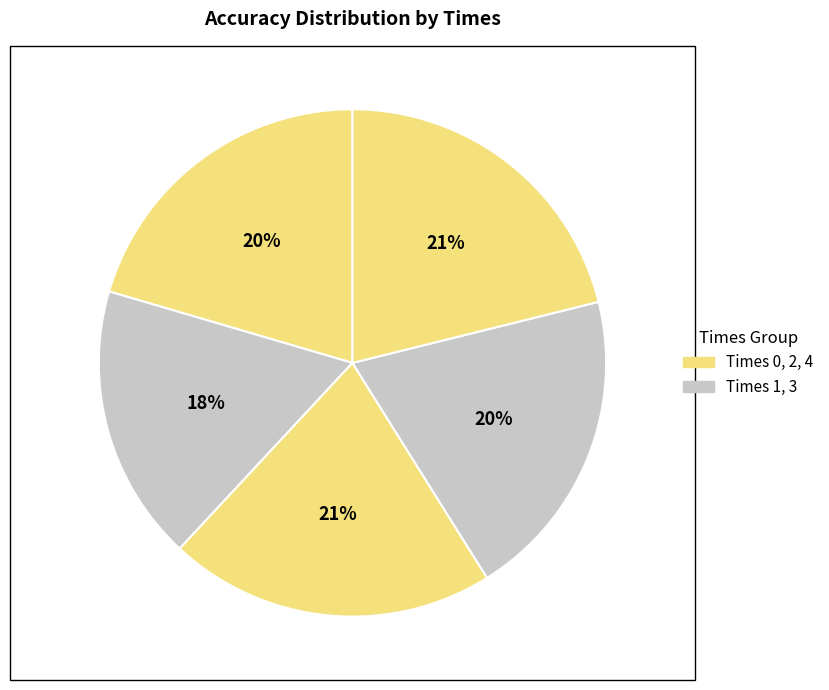

How many slices are in this pie chart?

5